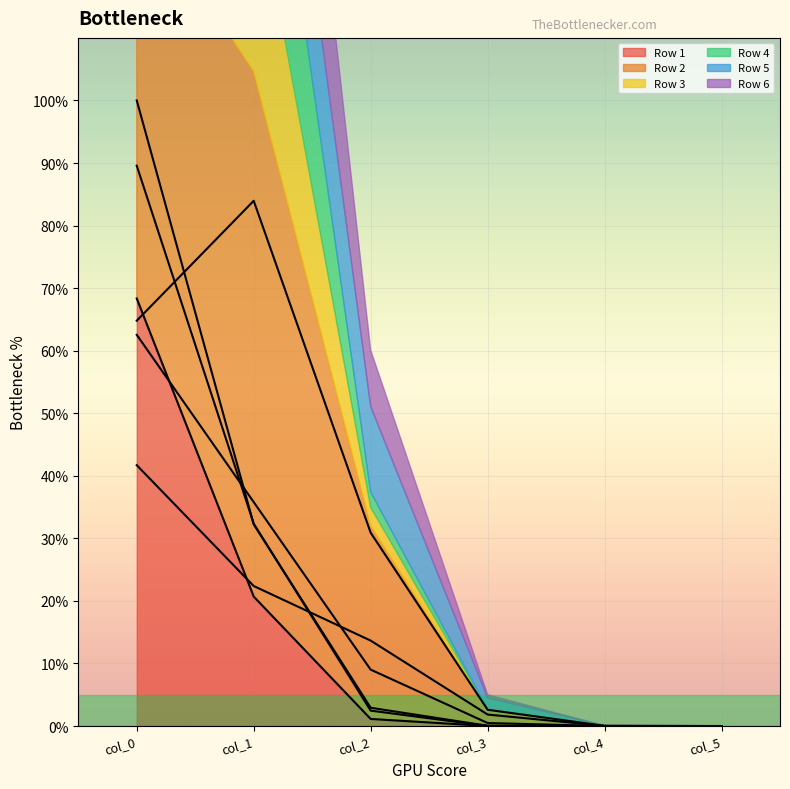

After their last crossing, which series has the higher values: Row 1 or Row 6?

Row 6